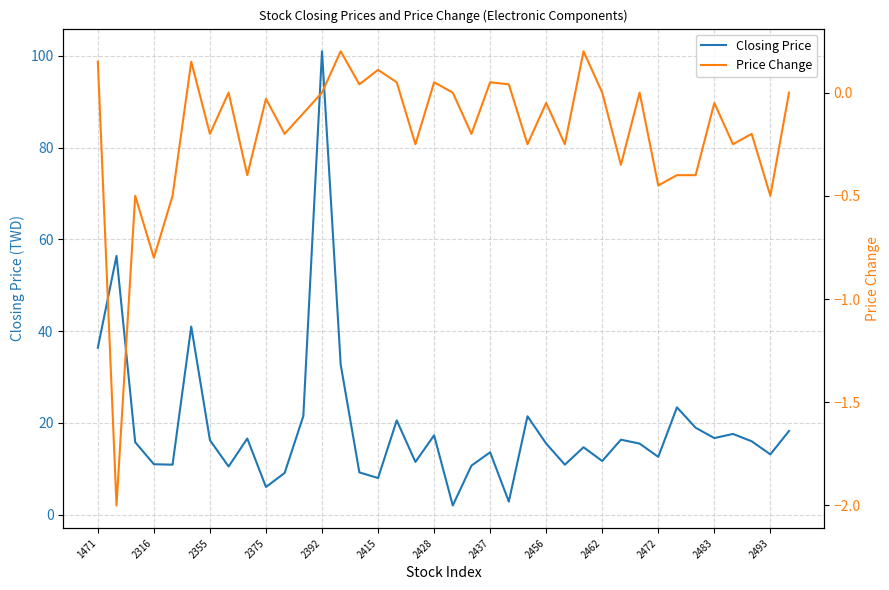

Reading left to right, list all the values displayed in this chart.

Closing Price: 36.4	56.4	15.8	11.0	10.9	41.0	16.2	10.5	16.6	6.0	9.1	21.5	101.0	32.7	9.2	8.0	20.6	11.5	17.3	2.0	10.7	13.6	2.9	21.4	15.5	10.9	14.7	11.7	16.4	15.5	12.6	23.4	18.9	16.7	17.6	16.0	13.2	18.2
Price Change: 0.1	-2.0	-0.5	-0.8	-0.5	0.1	-0.2	0.0	-0.4	-0.0	-0.2	-0.1	0.0	0.2	0.0	0.1	0.1	-0.2	0.1	0.0	-0.2	0.1	0.0	-0.2	-0.1	-0.2	0.2	0.0	-0.3	0.0	-0.5	-0.4	-0.4	-0.1	-0.2	-0.2	-0.5	0.0